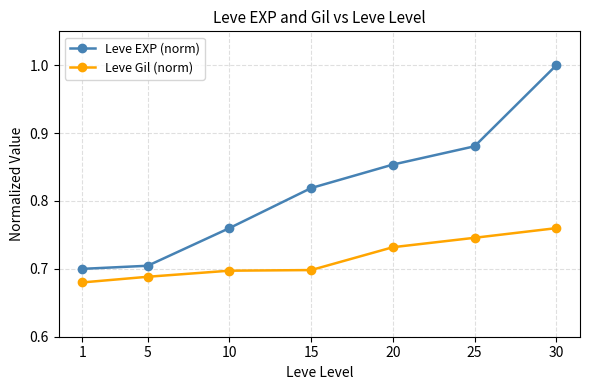

What is the difference between the Leve EXP (norm) values at 10 and 5?

0.1